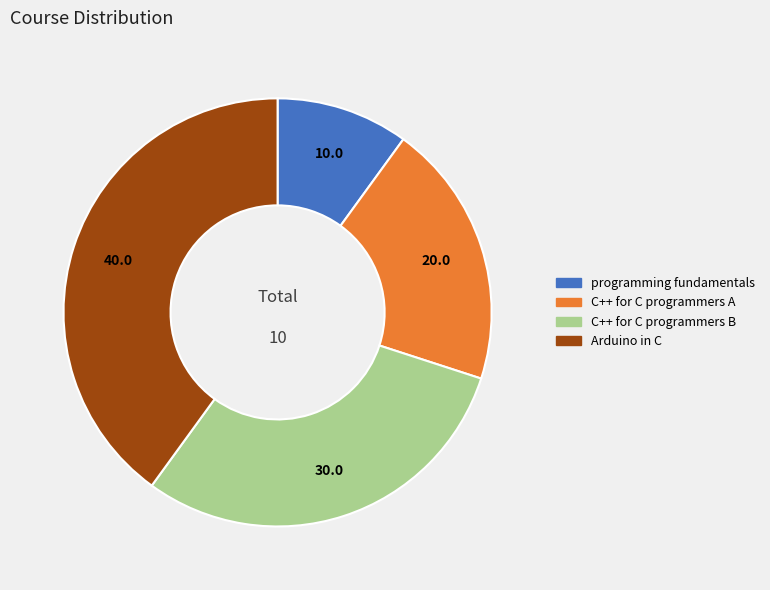

Is the sum of C++ for C programmers B and Arduino in C greater than half?

Yes